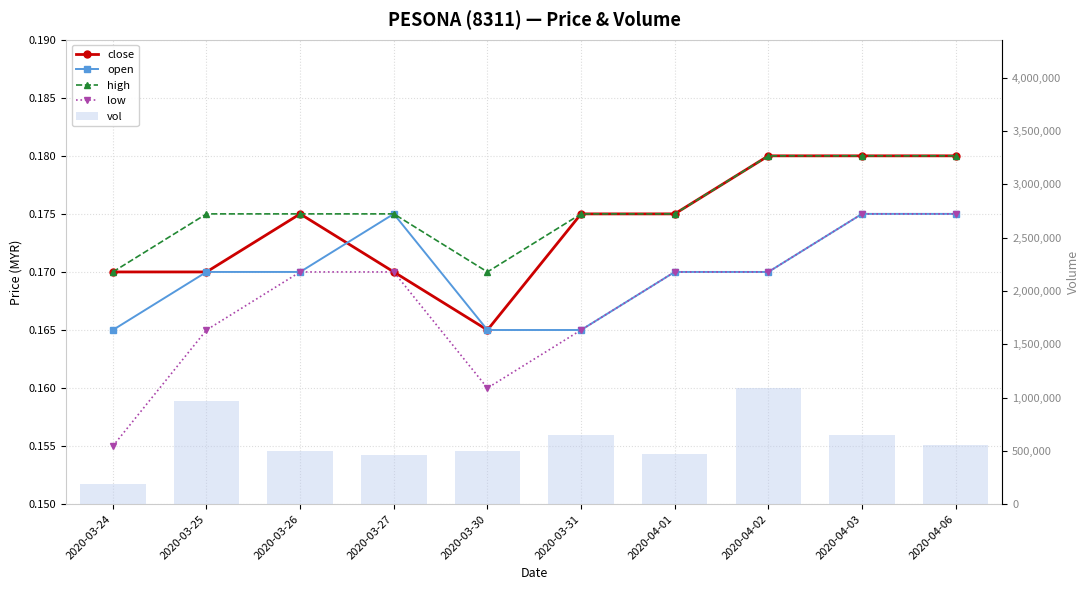

What is the total value across all series at 2020-03-26?

501000.7